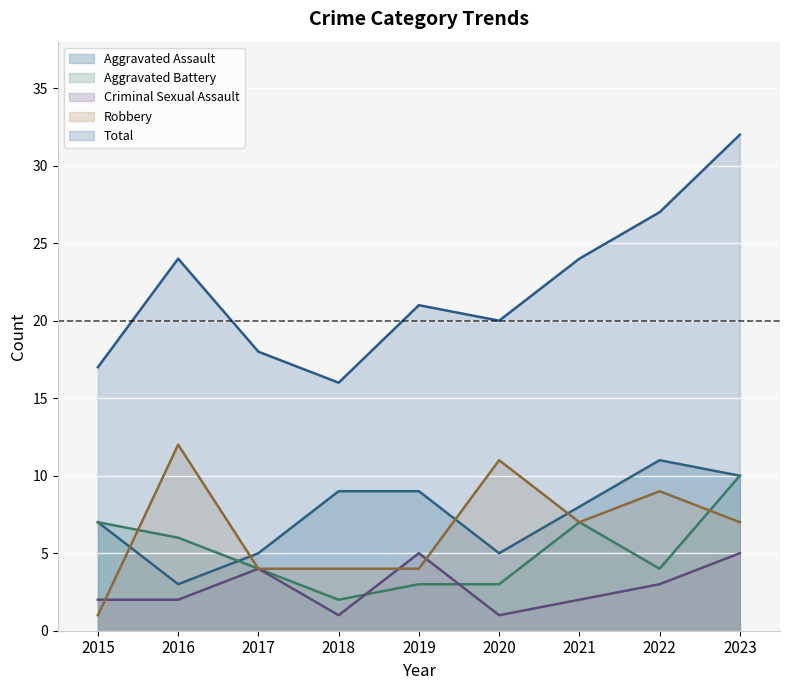

What is the value of the Total point at the 6th from the left?

20